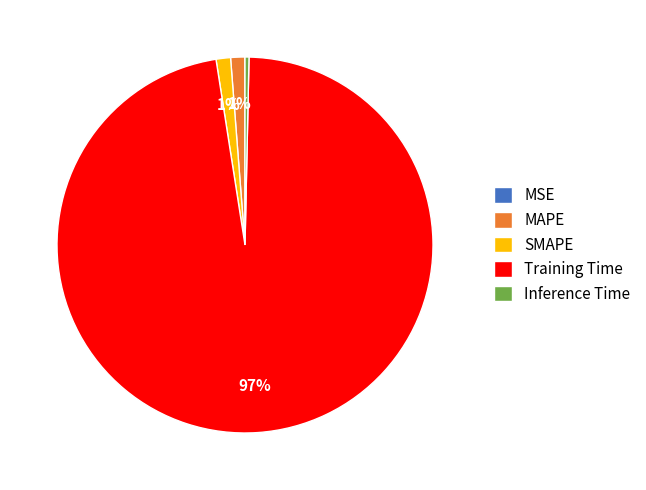

Do Training Time and MAPE together represent more than half of the pie?

Yes